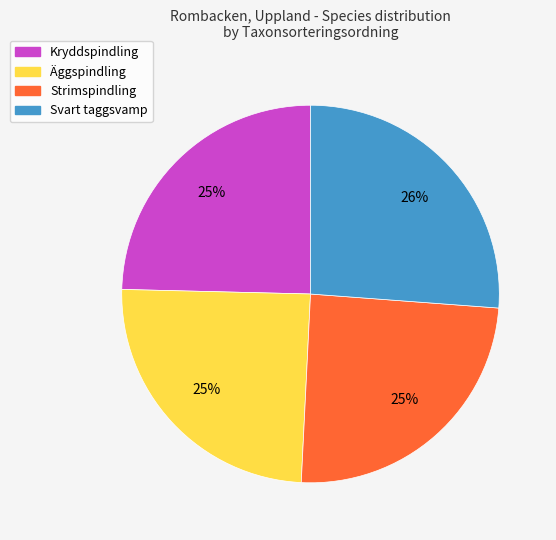

Which slice is the largest?

Svart taggsvamp